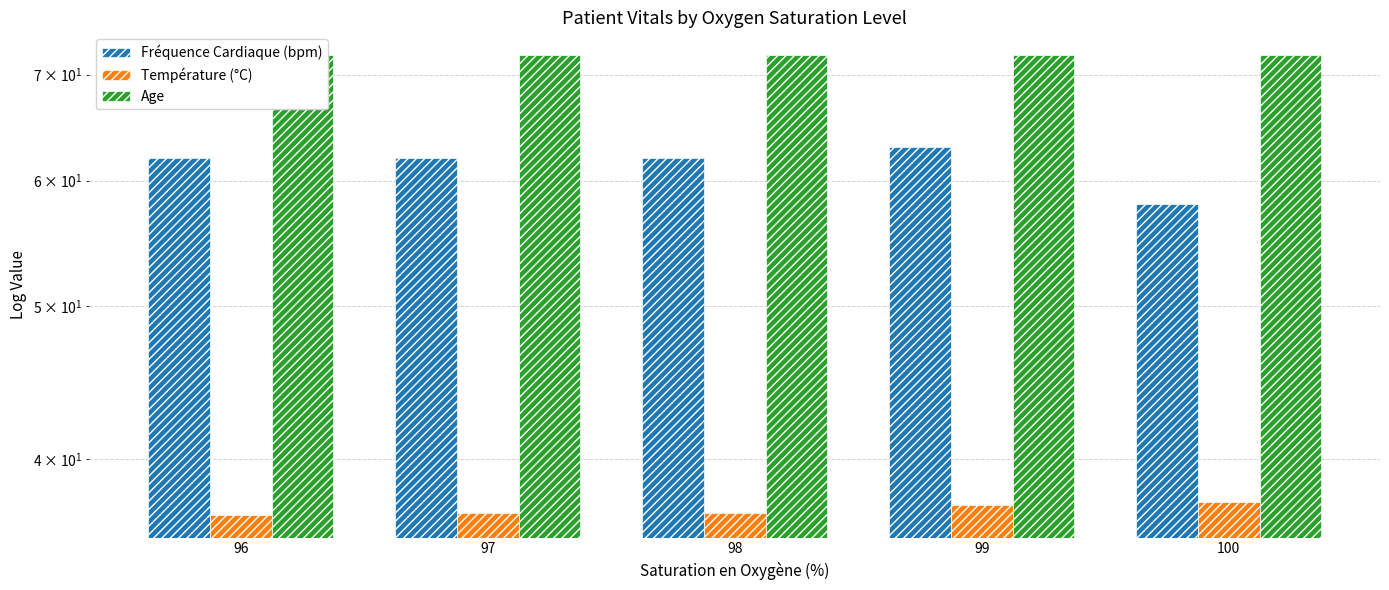

How many bars are there in each group?

3